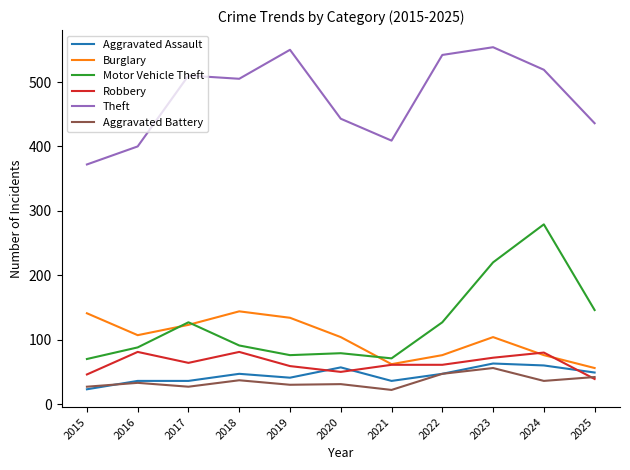

The value of Burglary at 2015 is 141. True or false?

True